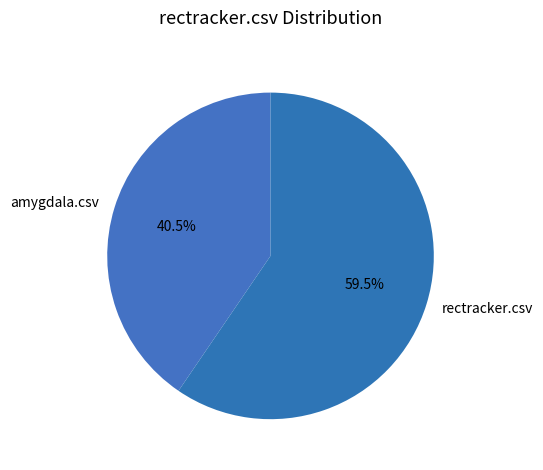

The amygdala.csv slice represents 54% of the pie. True or false?

False